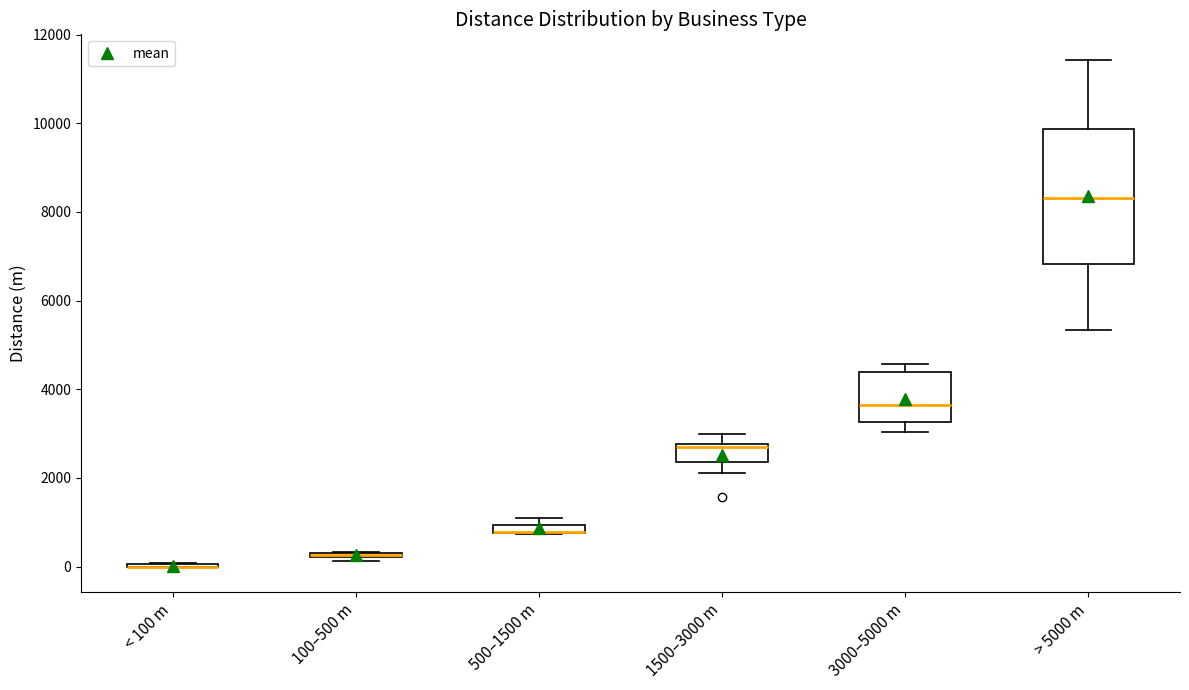

Comparing the boxes themselves (not the whiskers), which one is the tallest?

> 5000 m